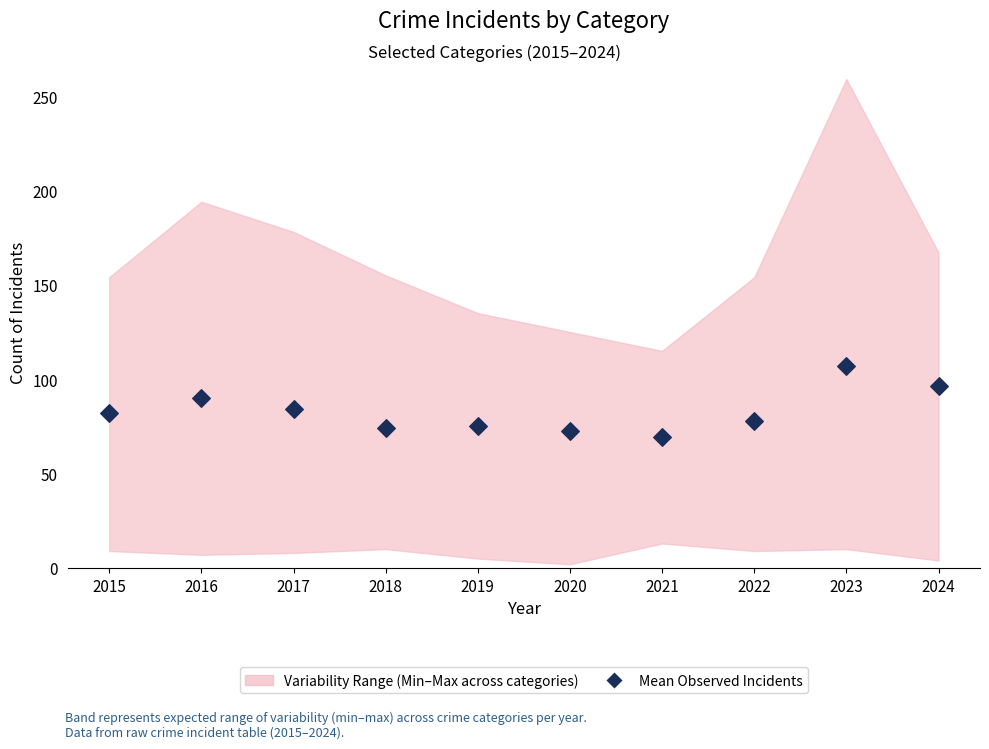

What is the average Y value?

82.9